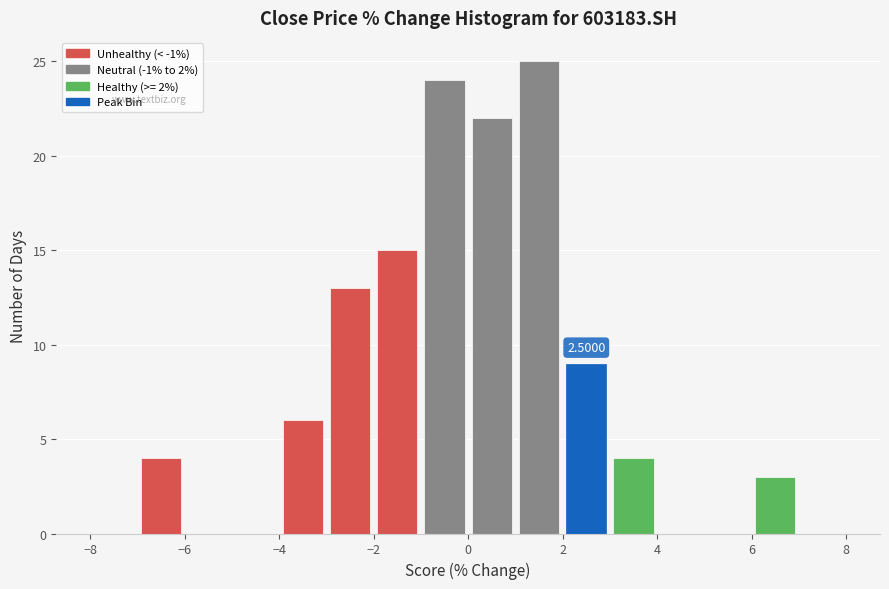

Over which range of the x-axis is the bar tallest?

1 to 2